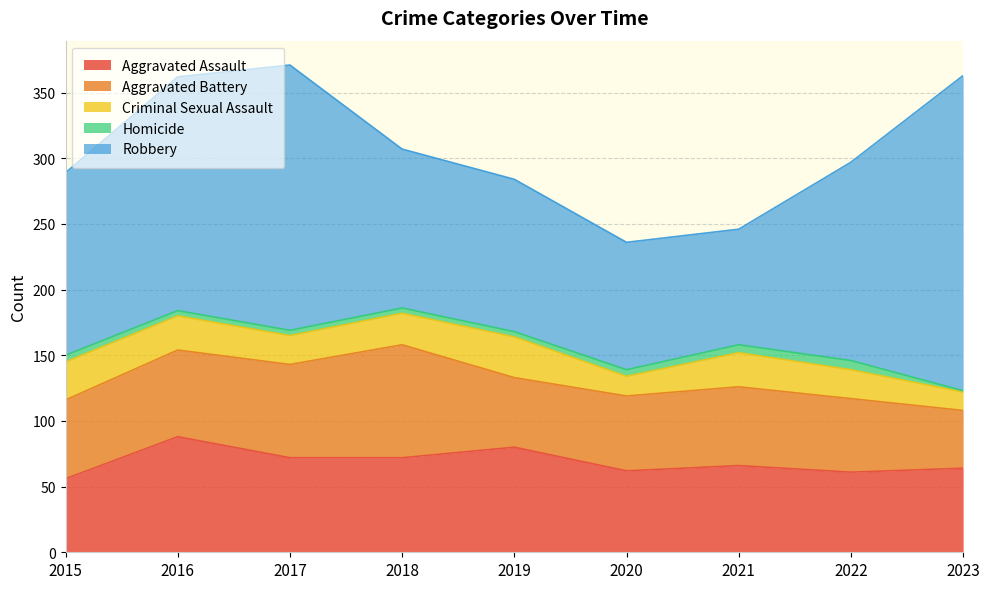

True or false: Aggravated Battery and Aggravated Assault intersect in this chart.

True